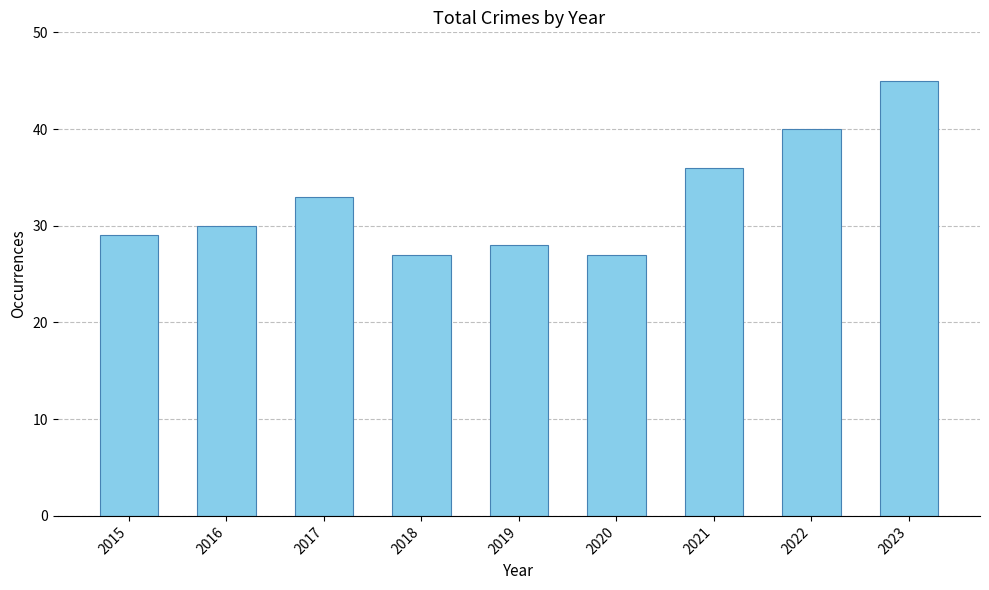

What is the difference between the maximum and minimum values?

18